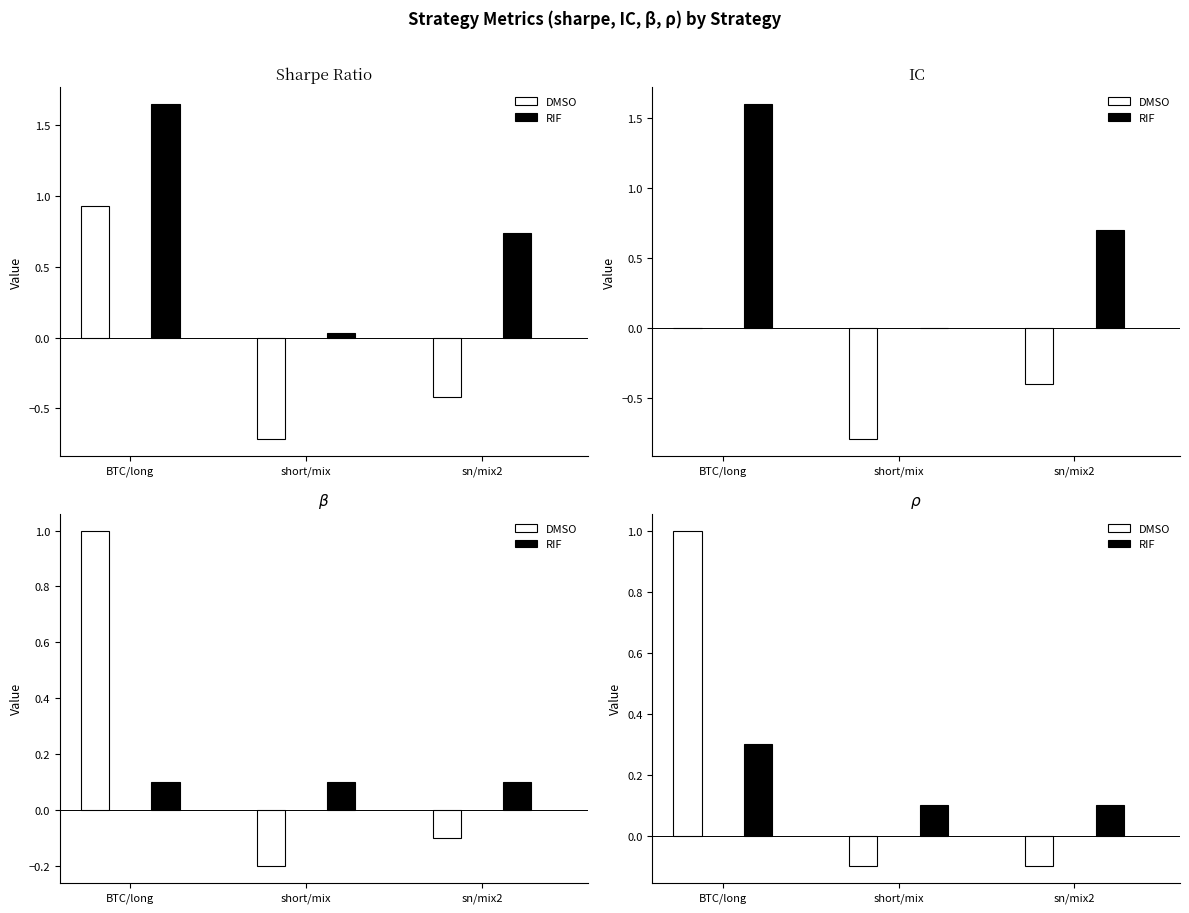

Reading left to right, extract all data points from this chart.

sharpe: 0.9	1.6	-0.7	0.0	-0.4	0.7
IC: 0.0	1.6	-0.8	-0.0	-0.4	0.7
beta: 1.0	0.1	-0.2	0.1	-0.1	0.1
rho: 1.0	0.3	-0.1	0.1	-0.1	0.1